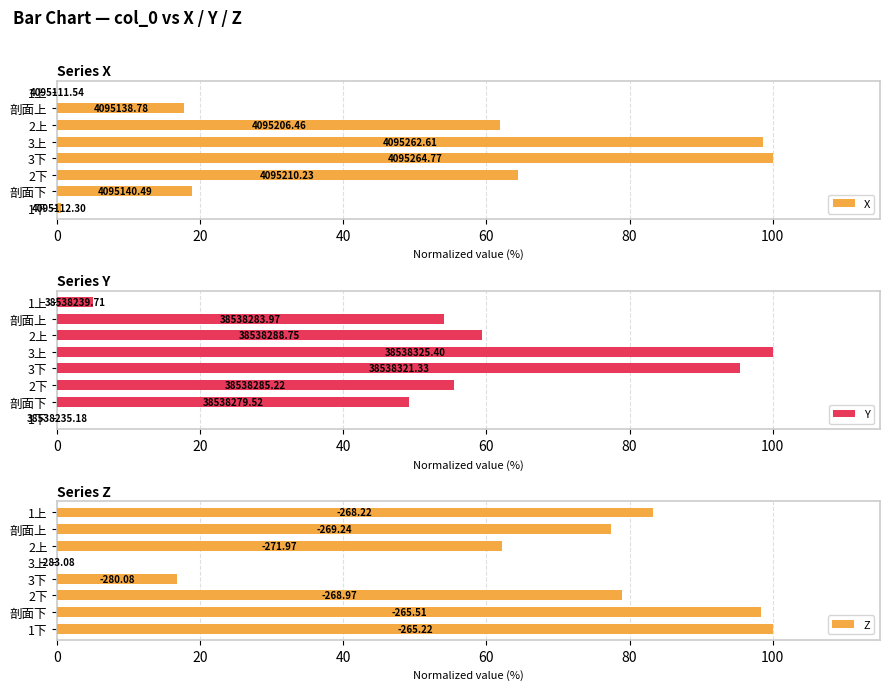

How many bars are there in each group?

3